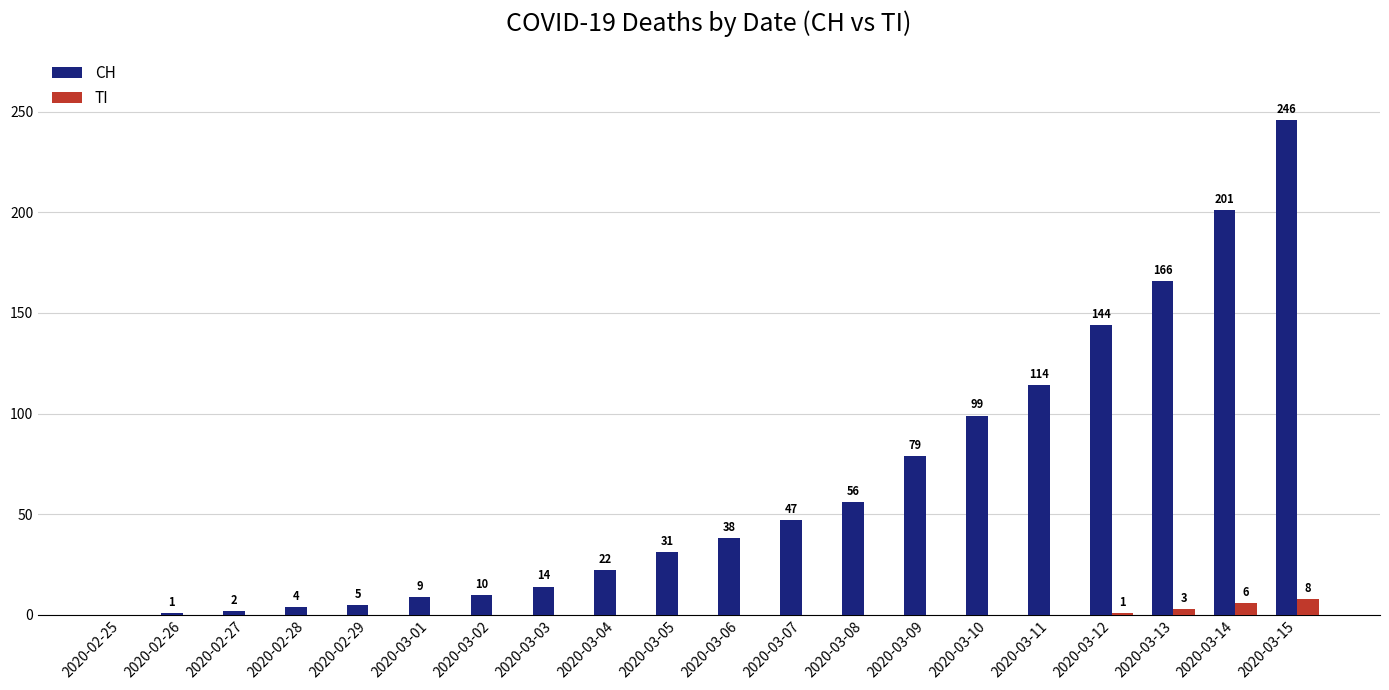

Reading left to right, what are all the values shown in this chart?

CH: 2020-02-25=0	2020-02-26=1	2020-02-27=2	2020-02-28=4	2020-02-29=5	2020-03-01=9	2020-03-02=10	2020-03-03=14	2020-03-04=22	2020-03-05=31	2020-03-06=38	2020-03-07=47	2020-03-08=56	2020-03-09=79	2020-03-10=99	2020-03-11=114	2020-03-12=144	2020-03-13=166	2020-03-14=201	2020-03-15=246
TI: 2020-02-25=0	2020-02-26=0	2020-02-27=0	2020-02-28=0	2020-02-29=0	2020-03-01=0	2020-03-02=0	2020-03-03=0	2020-03-04=0	2020-03-05=0	2020-03-06=0	2020-03-07=0	2020-03-08=0	2020-03-09=0	2020-03-10=0	2020-03-11=0	2020-03-12=1	2020-03-13=3	2020-03-14=6	2020-03-15=8